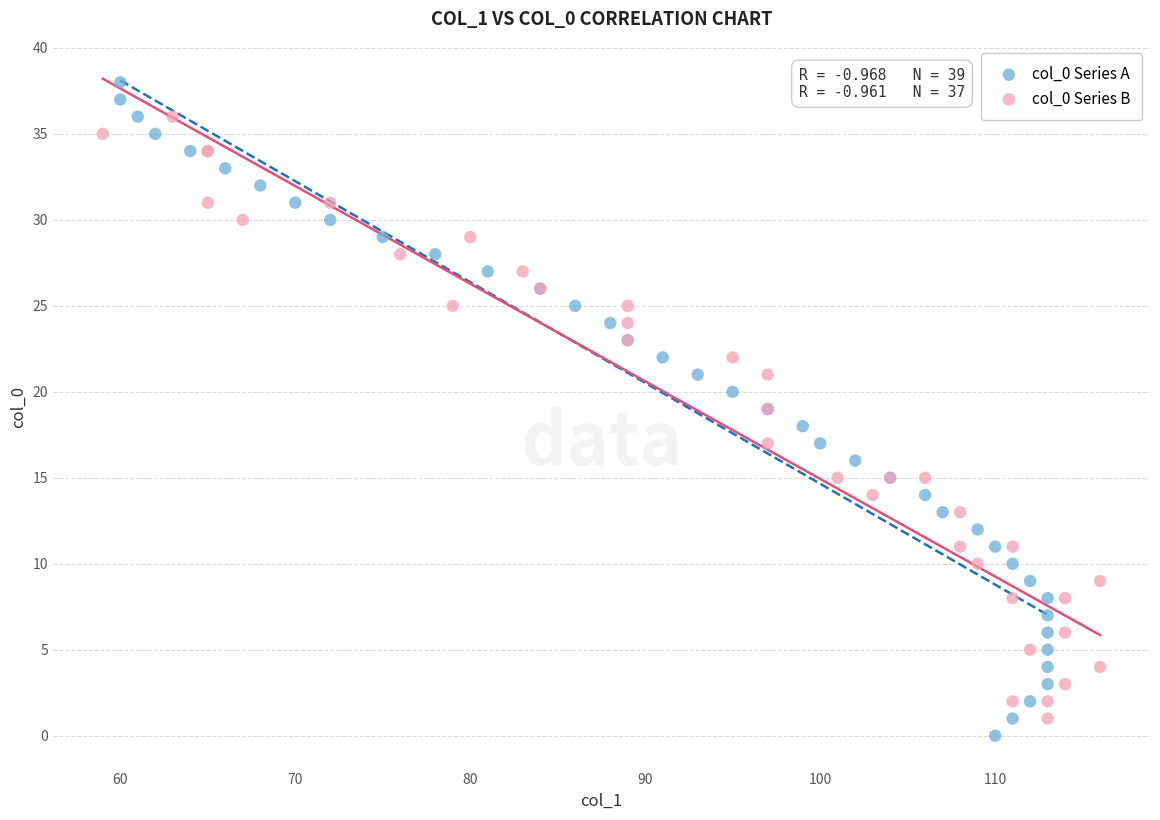

Which series has the widest spread of Y values?

col_0 Series A